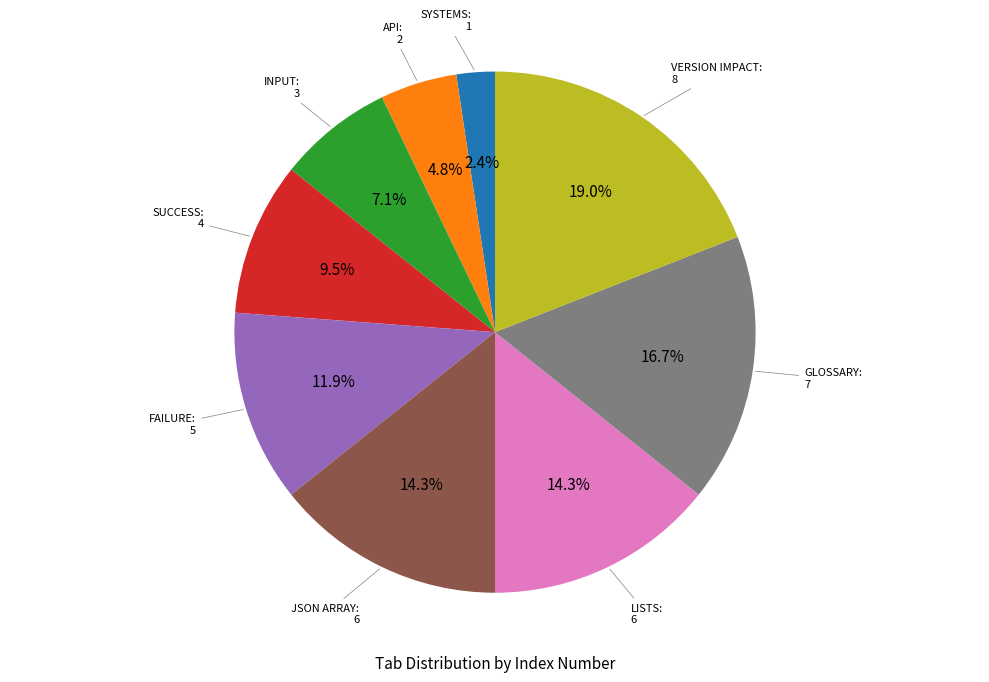

Is there a majority slice in this chart?

No